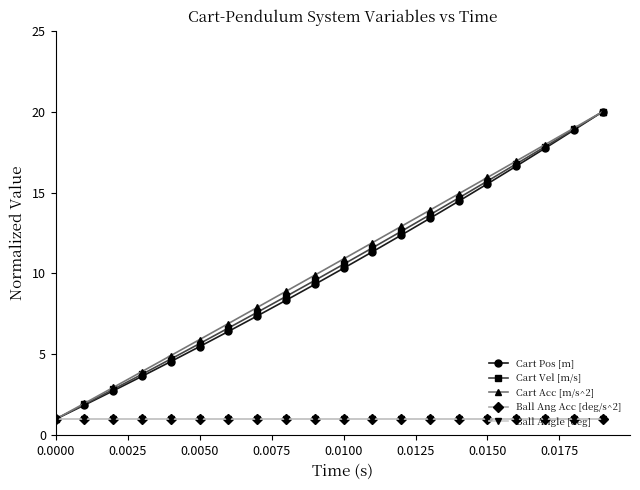

Is this an area chart (filled region under the line)?

No